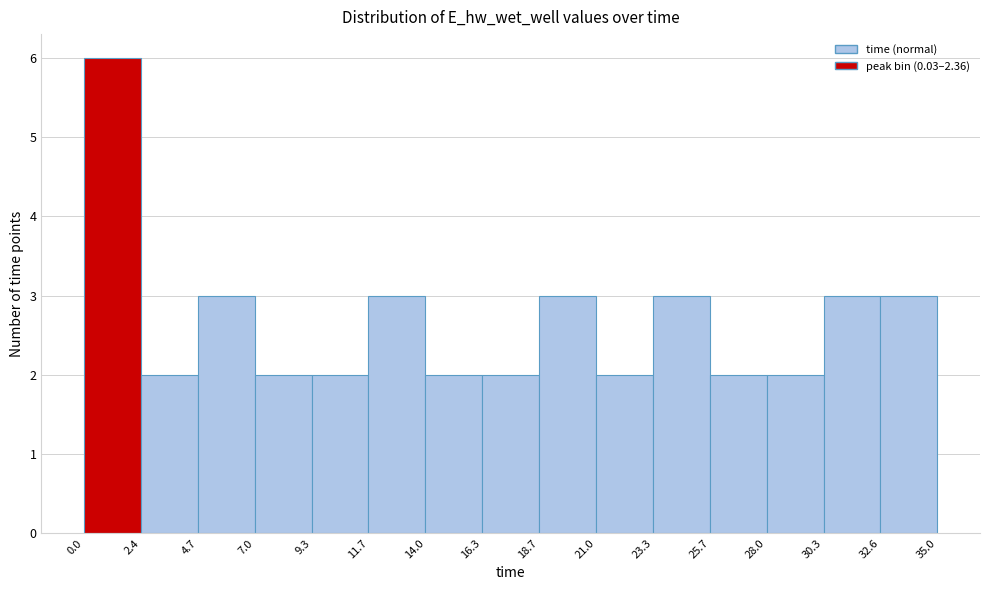

What is the height of the bar covering 11.7 to 14.0 on the x-axis? The values are not printed on the chart, so give them approximately, as read against the axis.

3